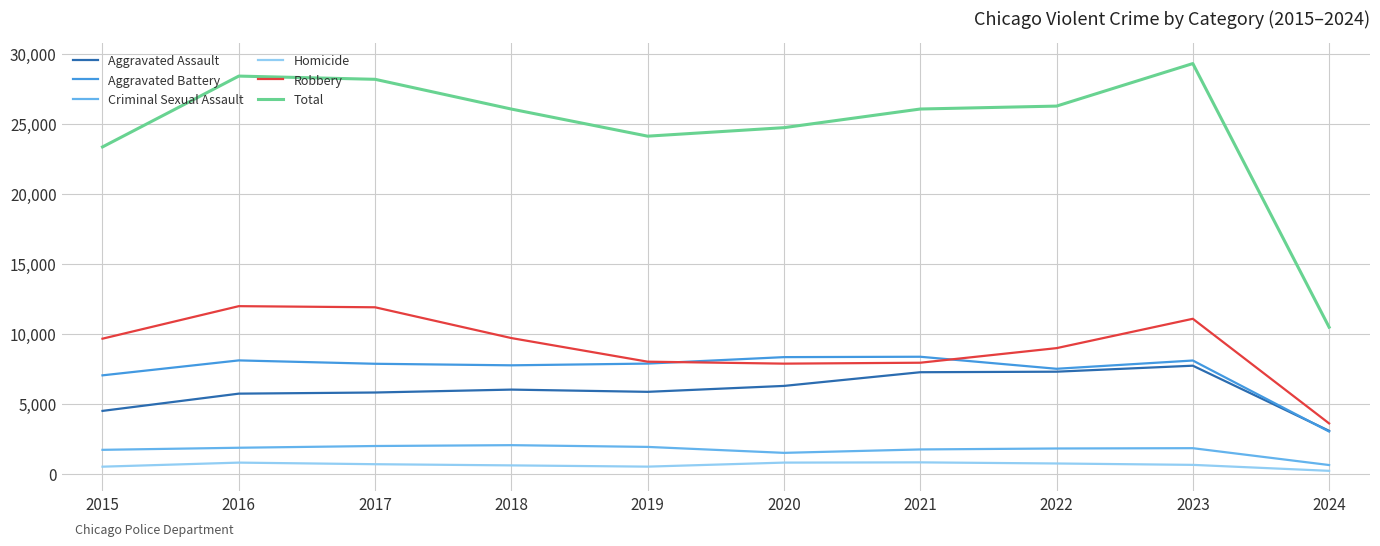

What is the total value across all series at 2024?

20916